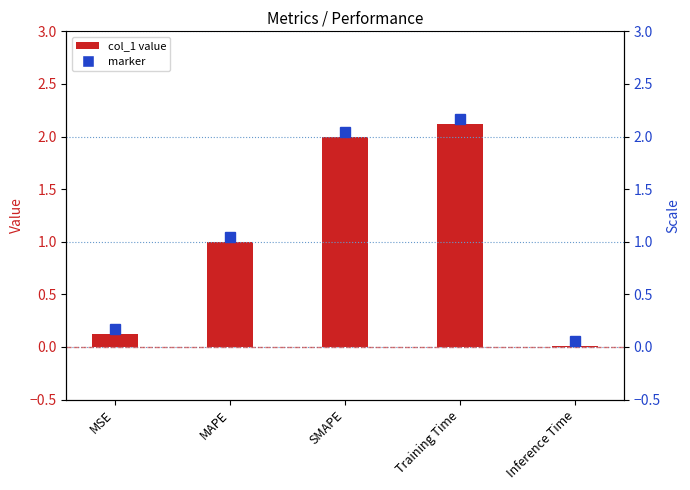

Approximately how many times larger is the value at MAPE compared to SMAPE?

0.5